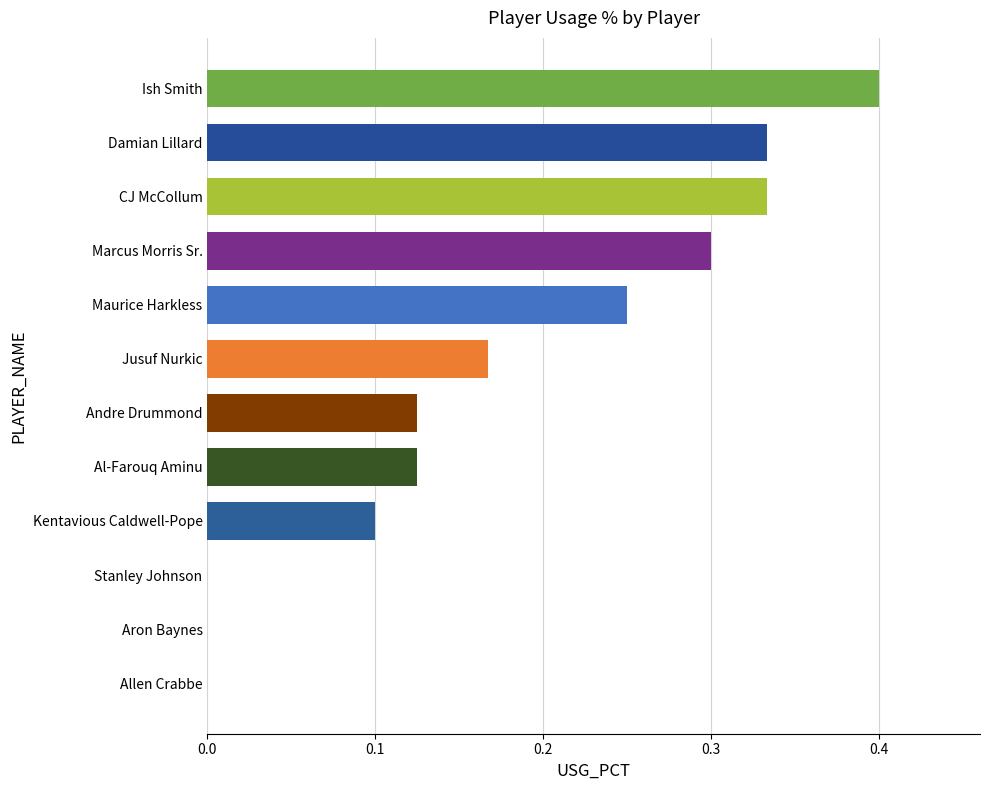

Which has a higher value, CJ McCollum or Andre Drummond?

CJ McCollum